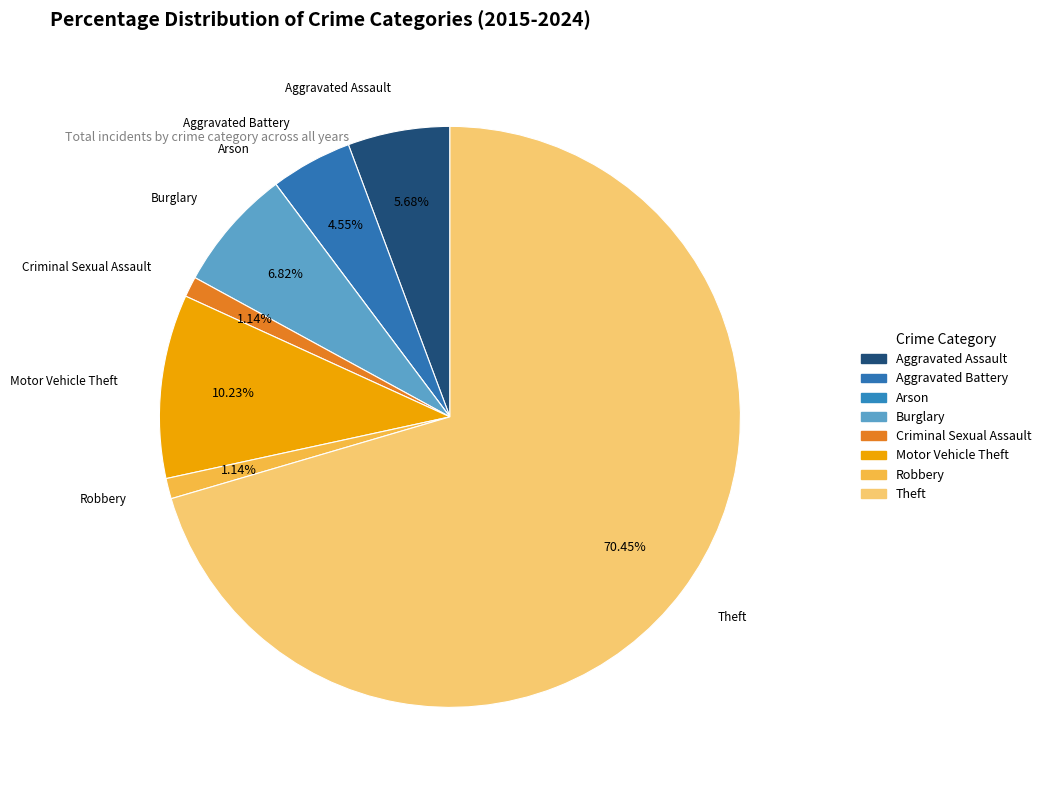

What is the largest slice in the pie chart?

Theft